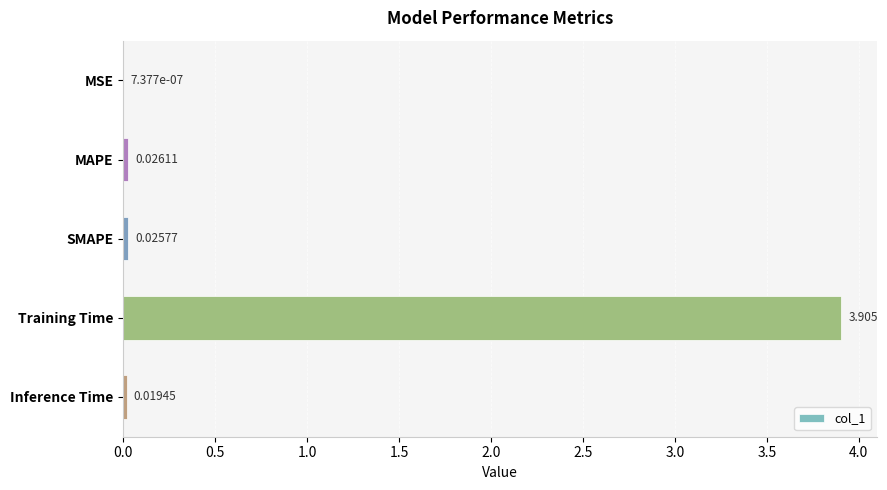

Which has a higher value, Training Time or SMAPE?

Training Time